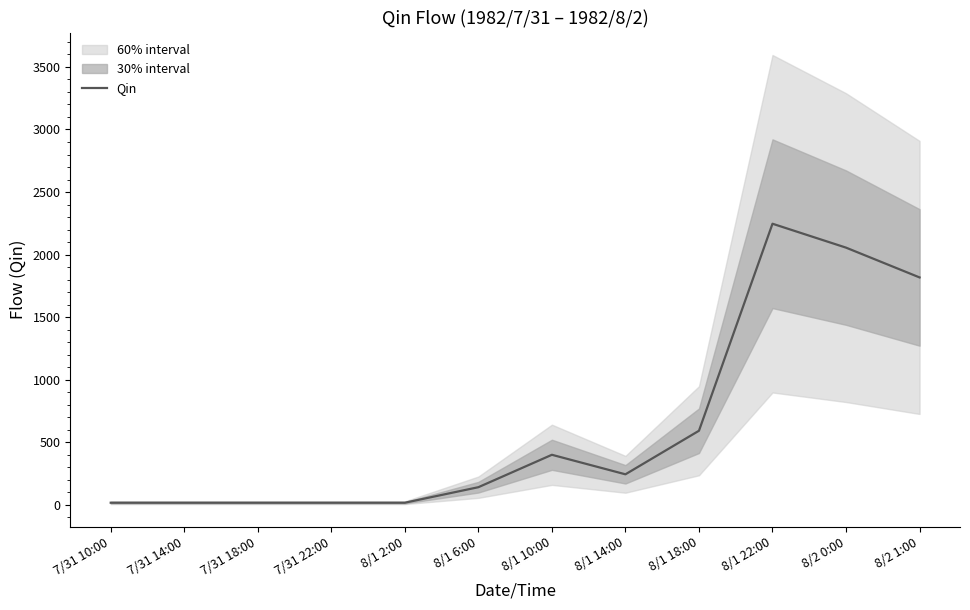

Is this an area chart (filled region under the line)?

No